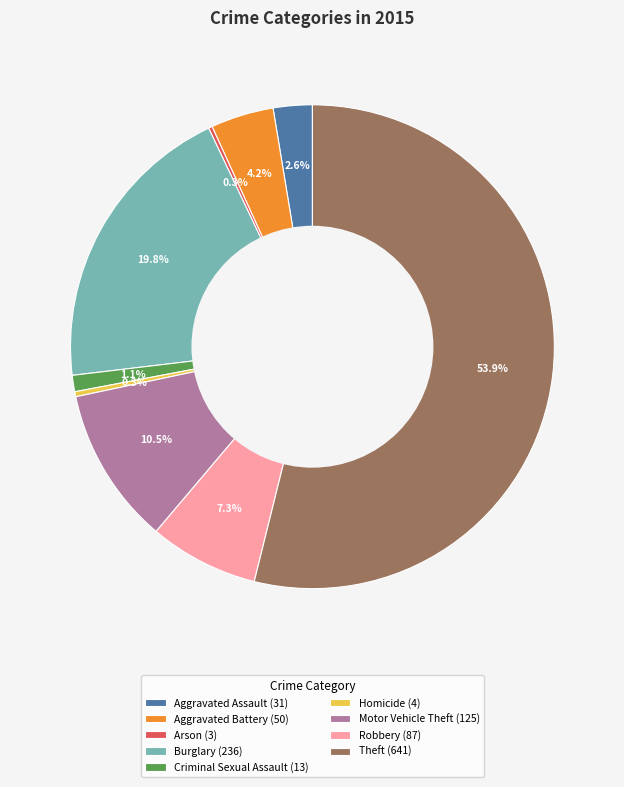

Does Aggravated Assault (31) represent more than half of the total?

No